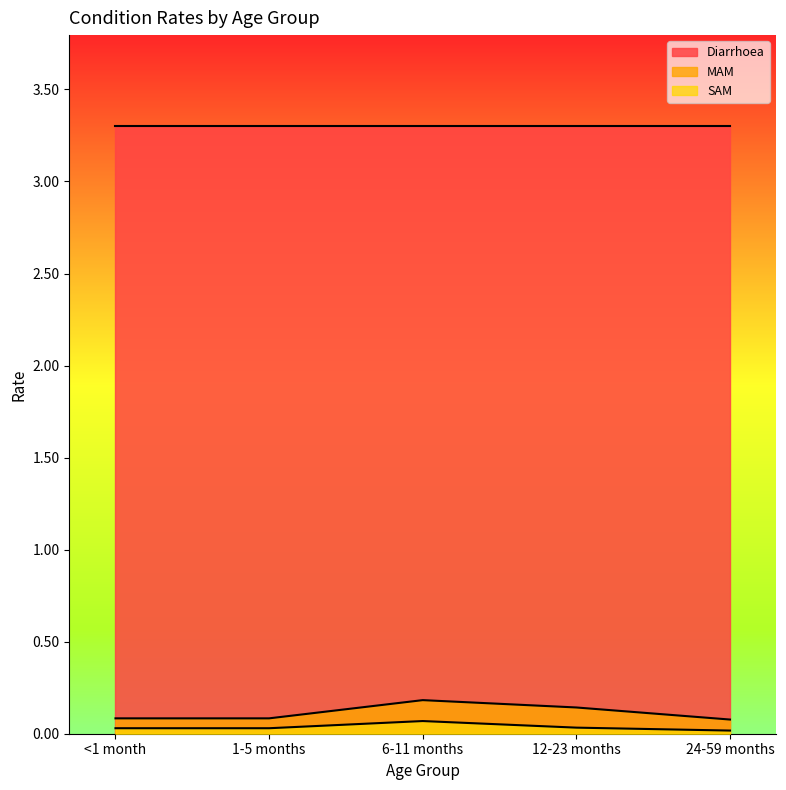

At which category does MAM reach its first local peak?

6-11 months